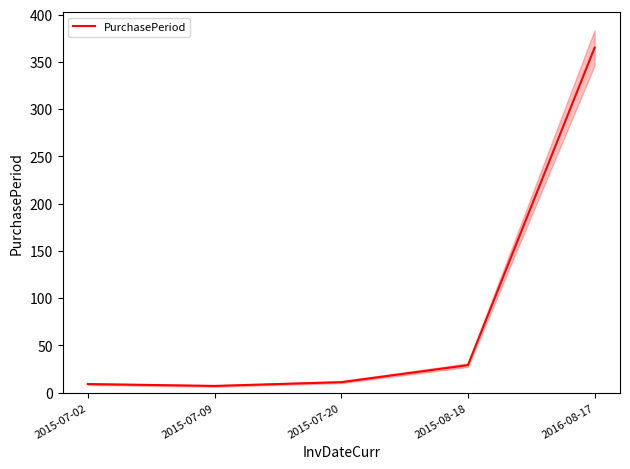

What is the ratio of the value at 2016-08-17 to the value at 2015-08-18?

12.6